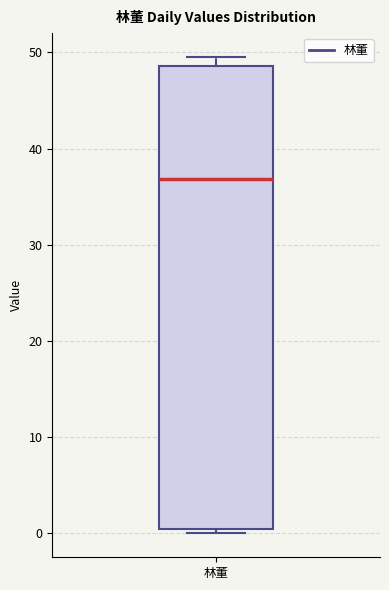

Transcribe this box plot: give where the median line is, the range the box spans, and where the two whiskers end, as read against the y-axis. The values are not printed on the chart, so give them approximately, as read against the axis.

median 37, box 0 to 49, whiskers 0 (just below the box's lower edge) to 50